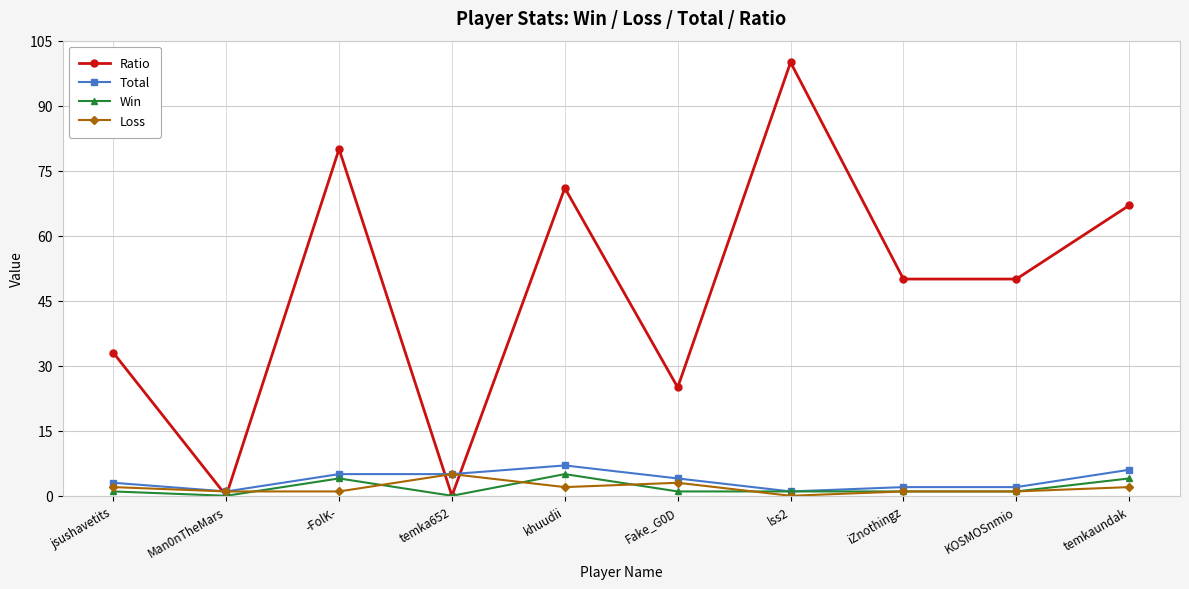

What position from the right is temkaundak?

1